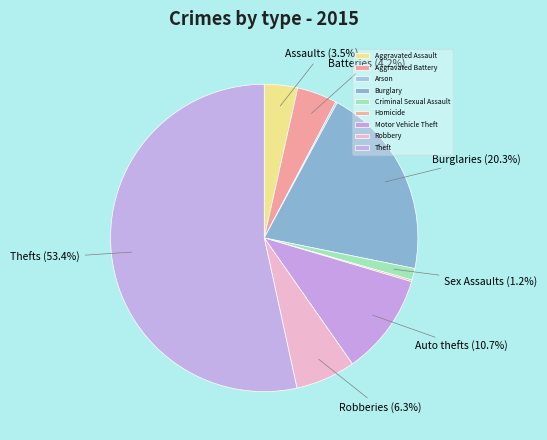

Between Arson and Theft, which is larger?

Theft